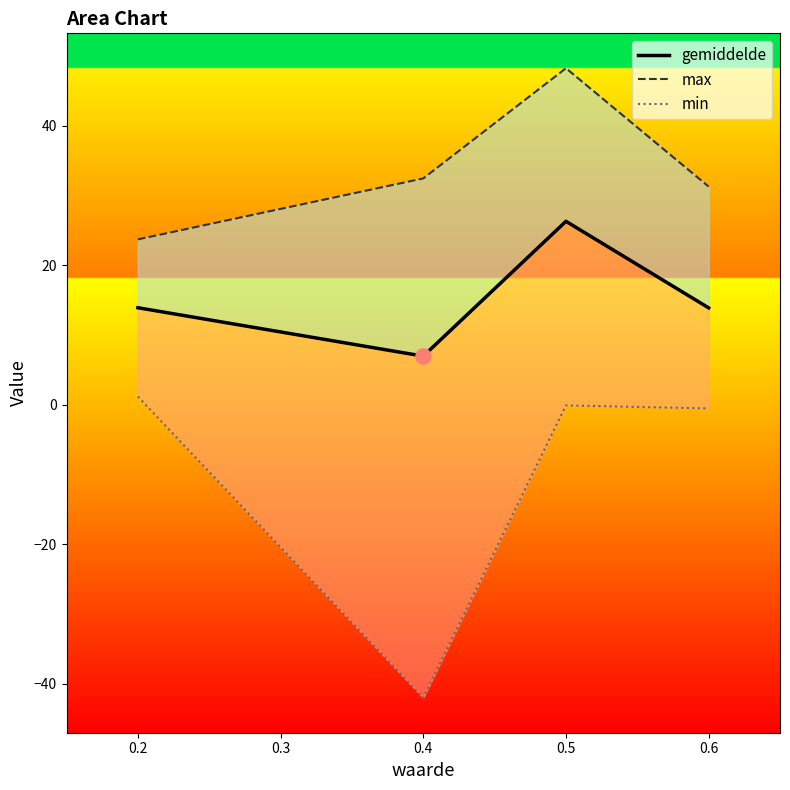

Which series reaches the minimum Y coordinate?

min